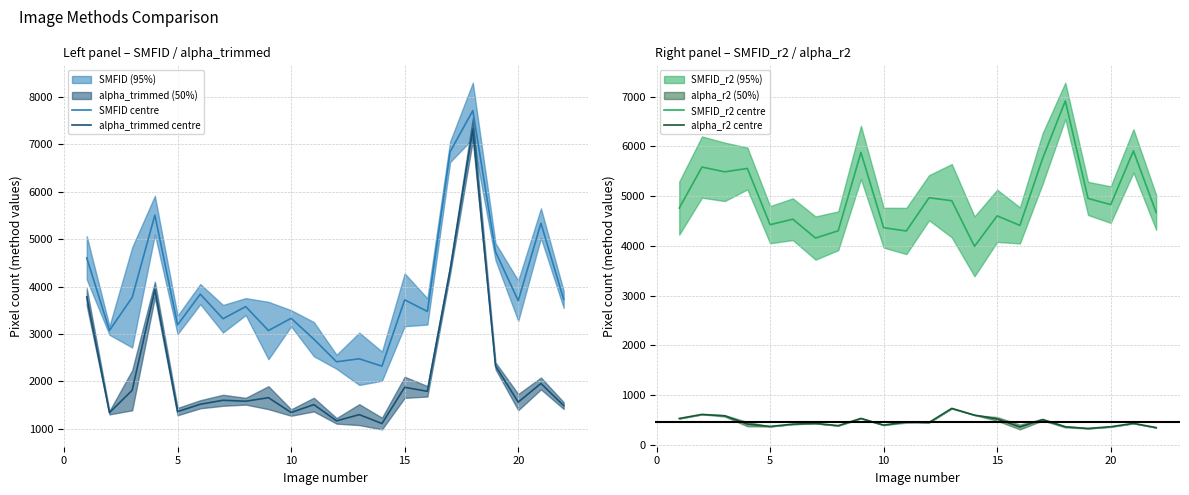

What is the value of the alpha_r2 centre point at the 19th from the left?

333